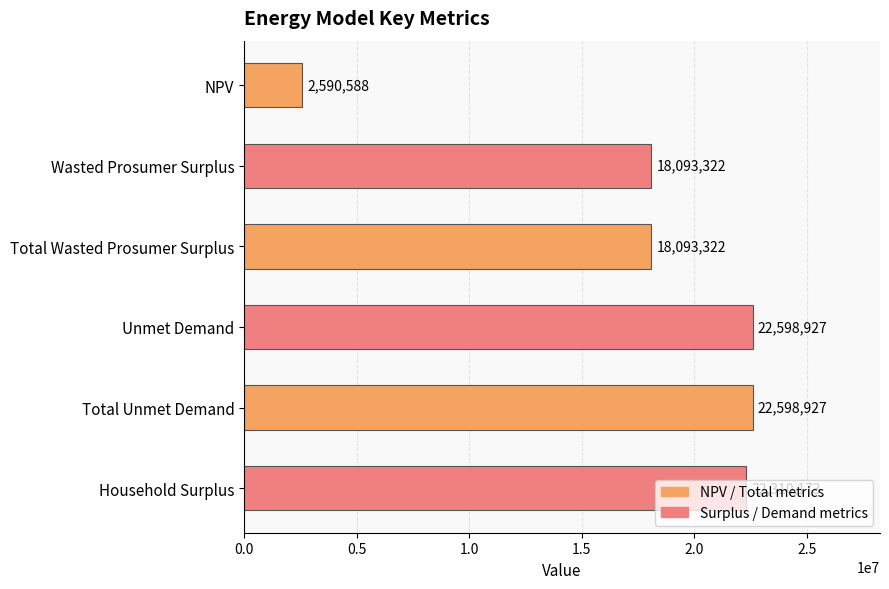

What is the sum of the values at Household Surplus and Unmet Demand?

44909100.0